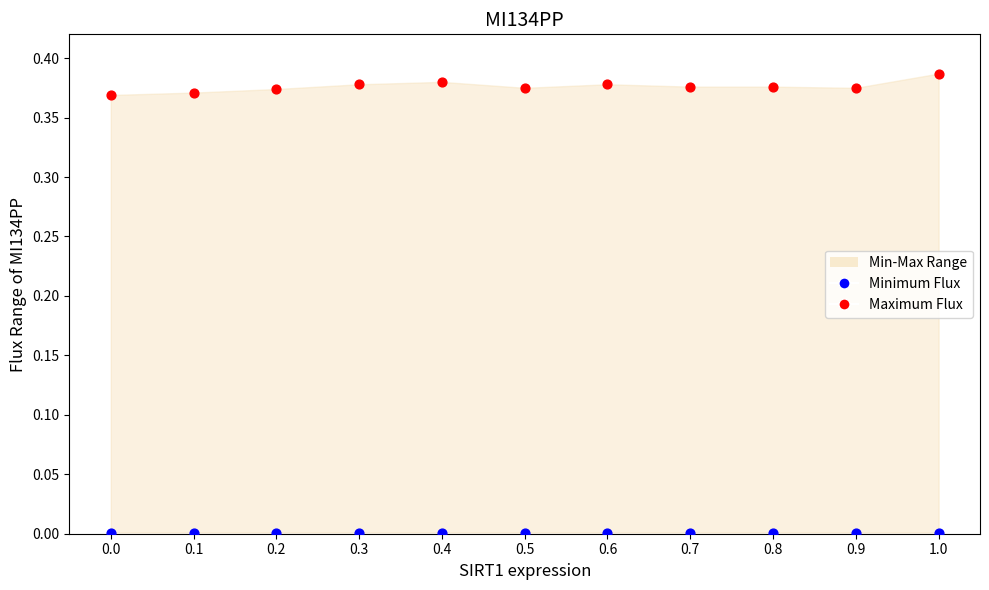

Which series reaches the minimum Y coordinate?

Minimum Flux